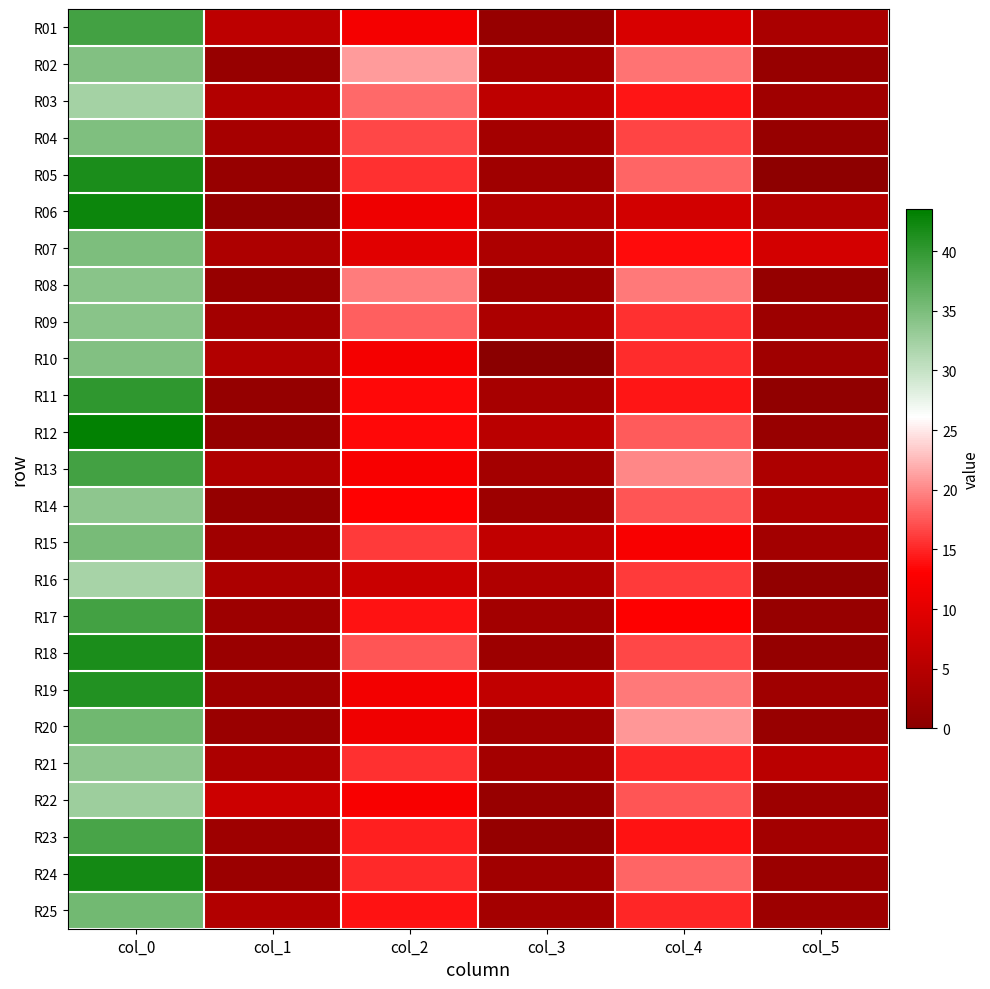

Rank the series by their maximum value, from lowest to highest.

R16, R03, R22, R14, R21, R08, R09, R02, R10, R04, R07, R15, R25, R20, R23, R01, R13, R17, R11, R19, R05, R18, R24, R06, R12